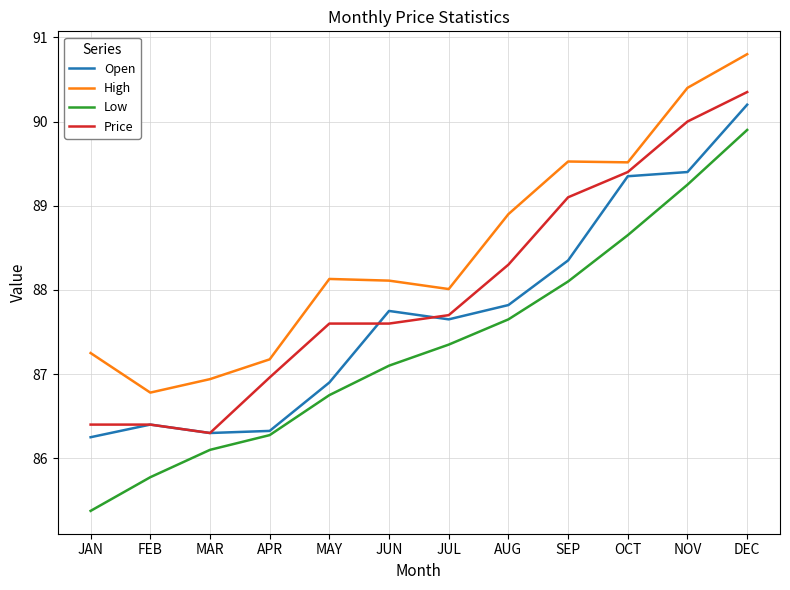

Which series has the largest total across all categories?

High